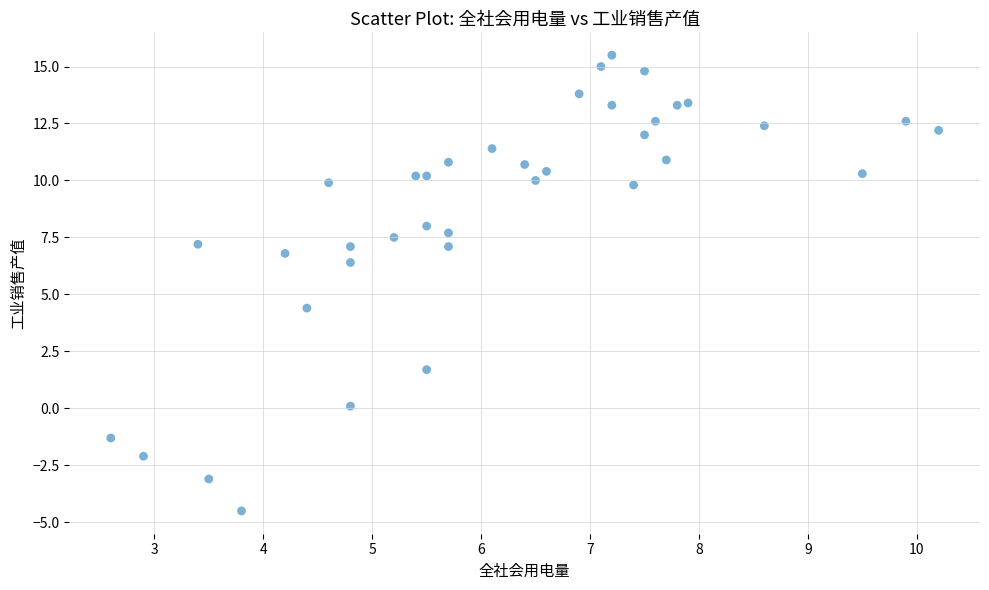

What Y value in the scatter plot is closest to 5?

4.4